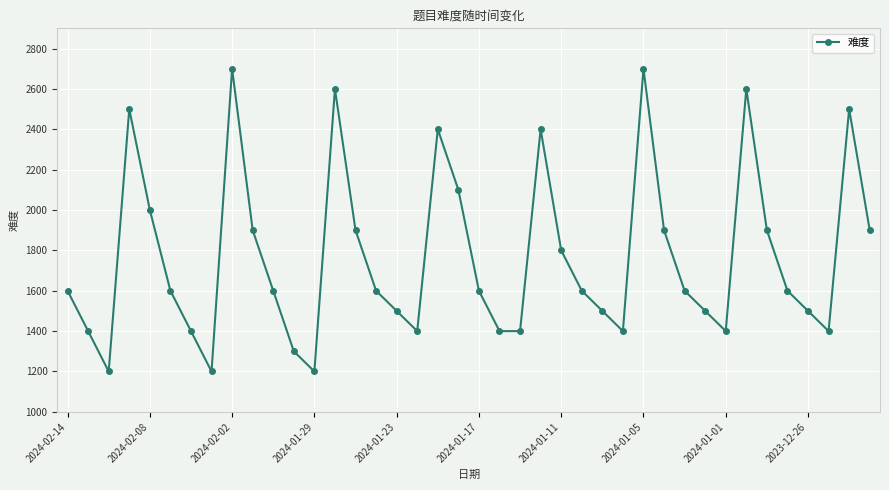

How many interior local peaks (higher than both neighbors) does the data have?

8